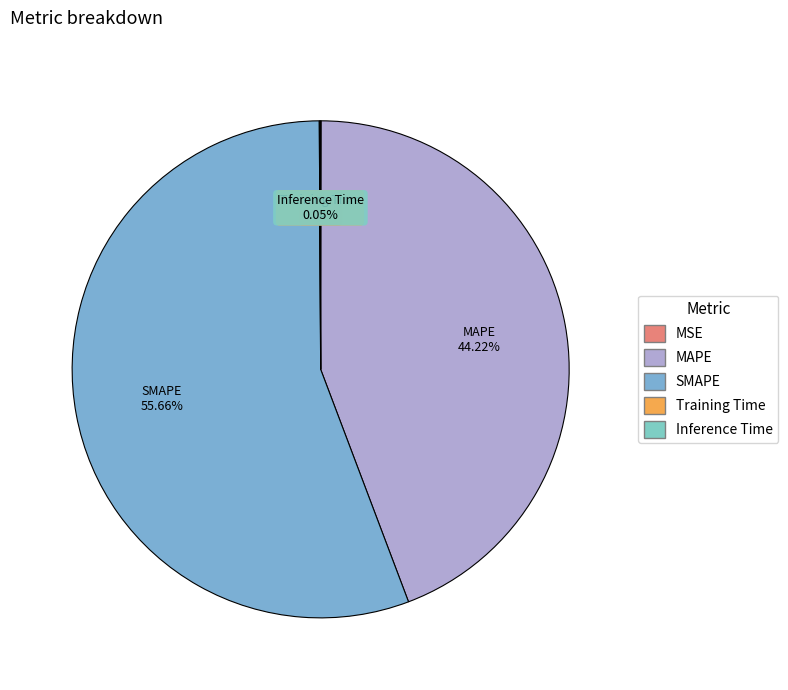

Is MAPE the majority of the pie?

No